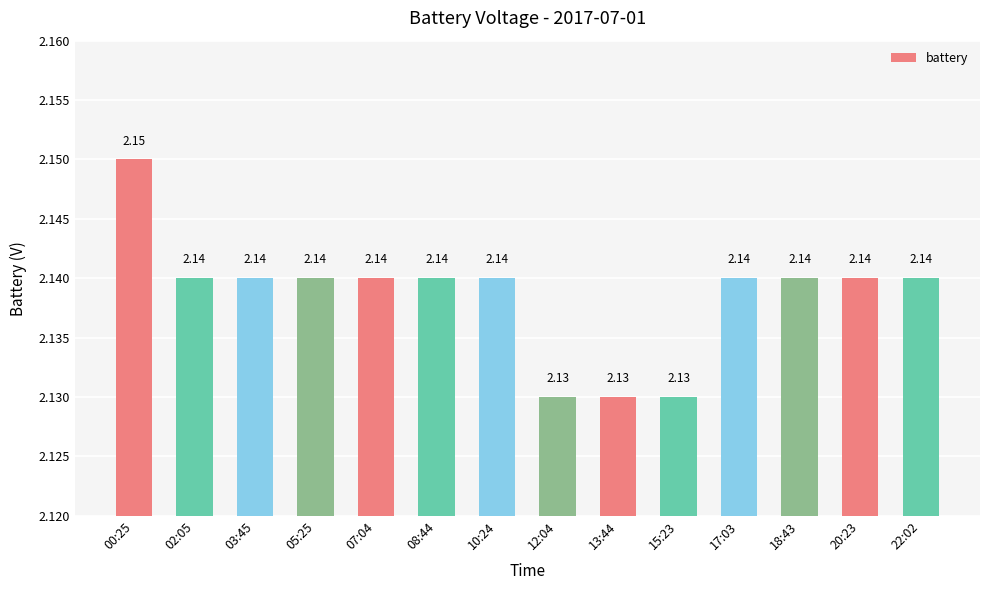

Approximately how many times larger is the value at 05:25 compared to 07:04?

1.0